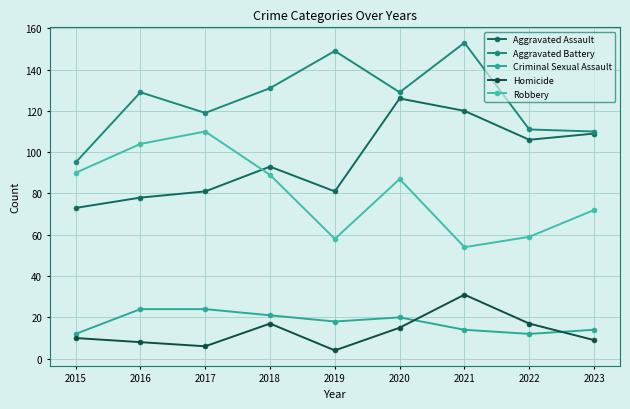

Which series has the largest range (max minus min)?

Aggravated Battery